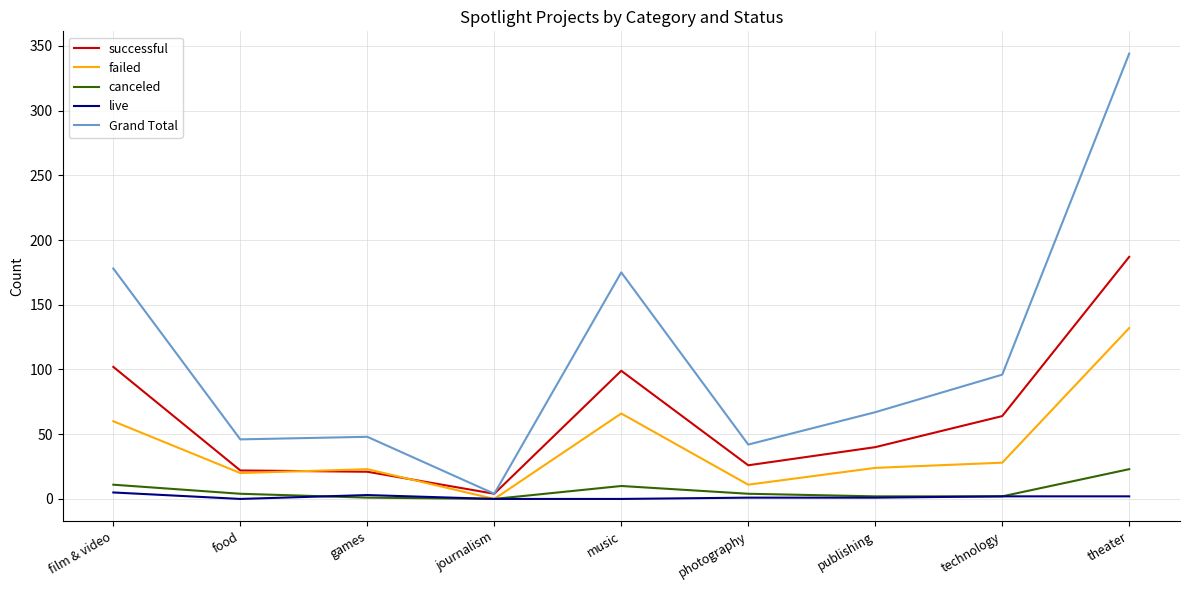

What is the total value across all series at music?

350